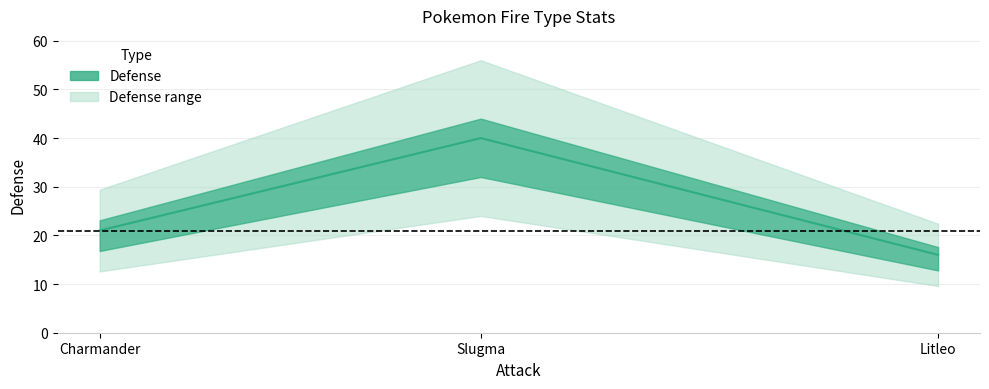

True or false: the data shows 21 at Charmander.

True